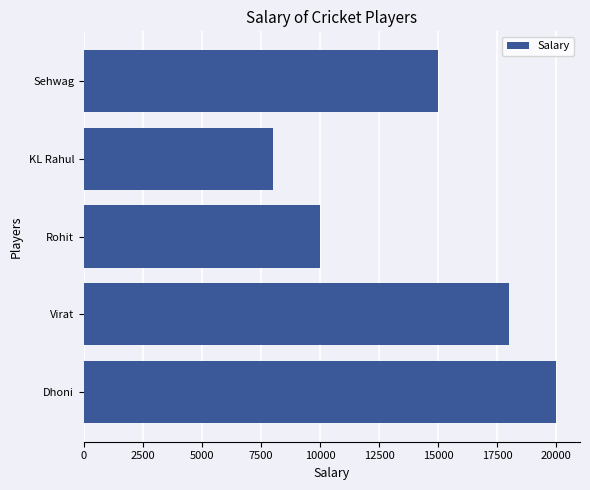

Count the values in the range 10000 to 18000.

3